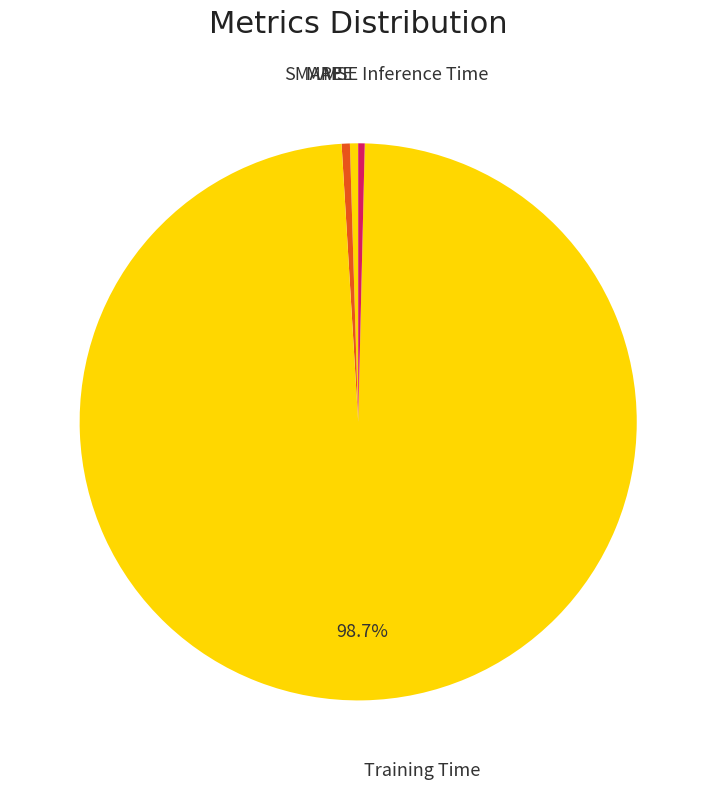

Is there a majority slice in this chart?

Yes